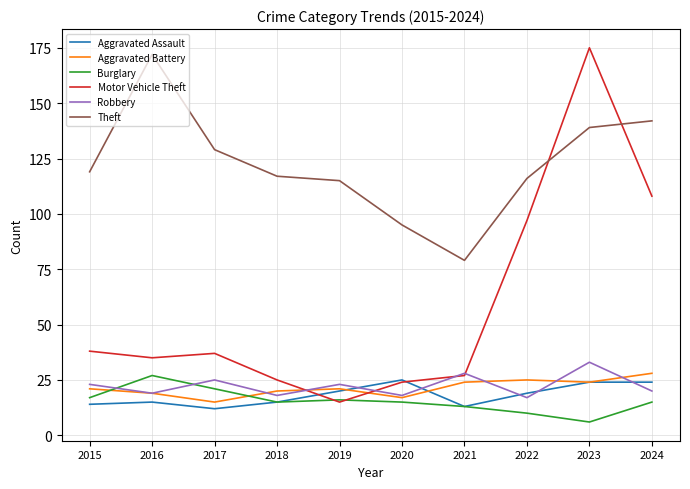

The Aggravated Assault series shows 15 at 2018. True or false?

True